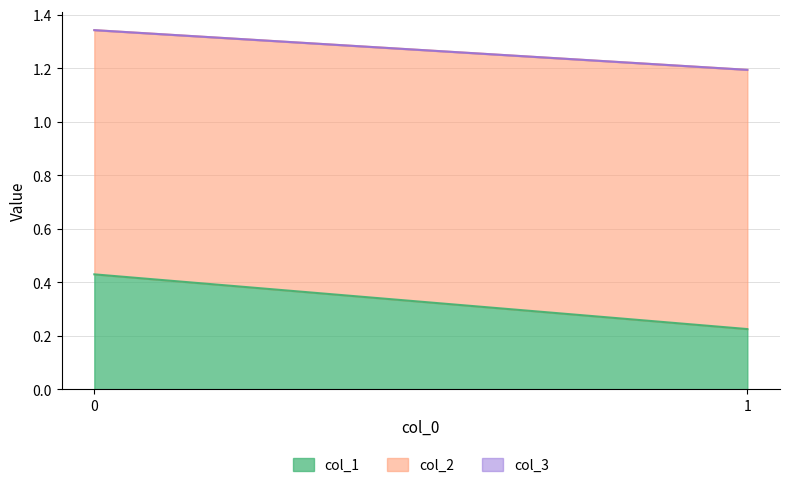

How many lines are shown in the chart?

3